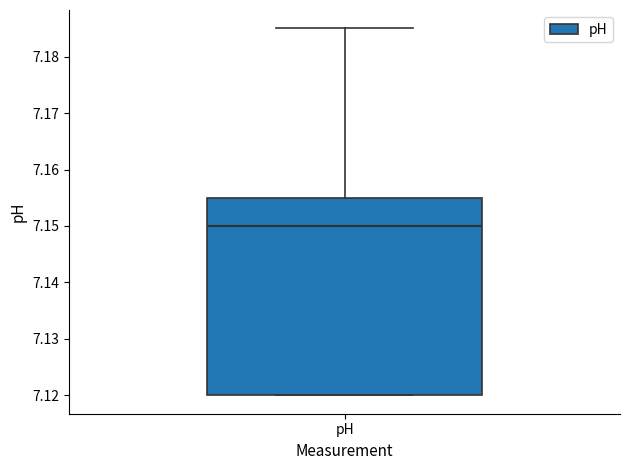

Transcribe this box plot: give where the median line is, the range the box spans, and where the two whiskers end, as read against the y-axis. The values are not printed on the chart, so give them approximately, as read against the axis.

median 7.150, box 7.120 to 7.155, whiskers 7.120 to 7.185